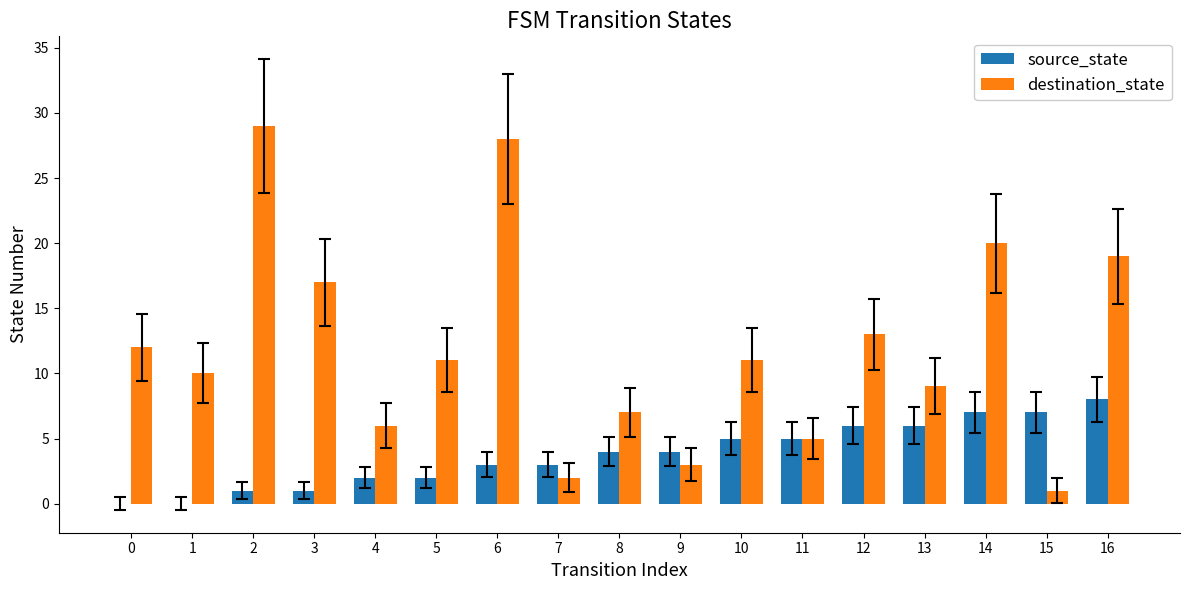

Reading left to right, list all the values displayed in this chart.

source_state: 0=0	1=0	2=1	3=1	4=2	5=2	6=3	7=3	8=4	9=4	10=5	11=5	12=6	13=6	14=7	15=7	16=8
destination_state: 0=12	1=10	2=29	3=17	4=6	5=11	6=28	7=2	8=7	9=3	10=11	11=5	12=13	13=9	14=20	15=1	16=19